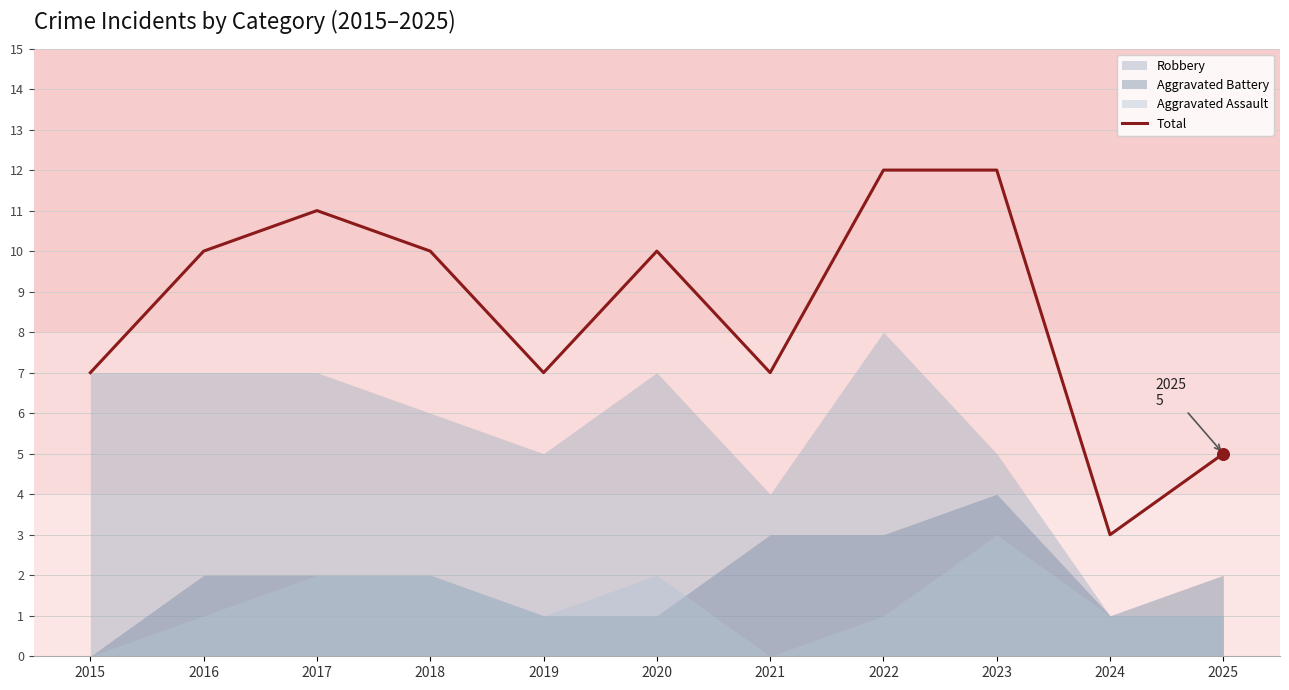

Between 2024 and 2019, which is larger?

2019